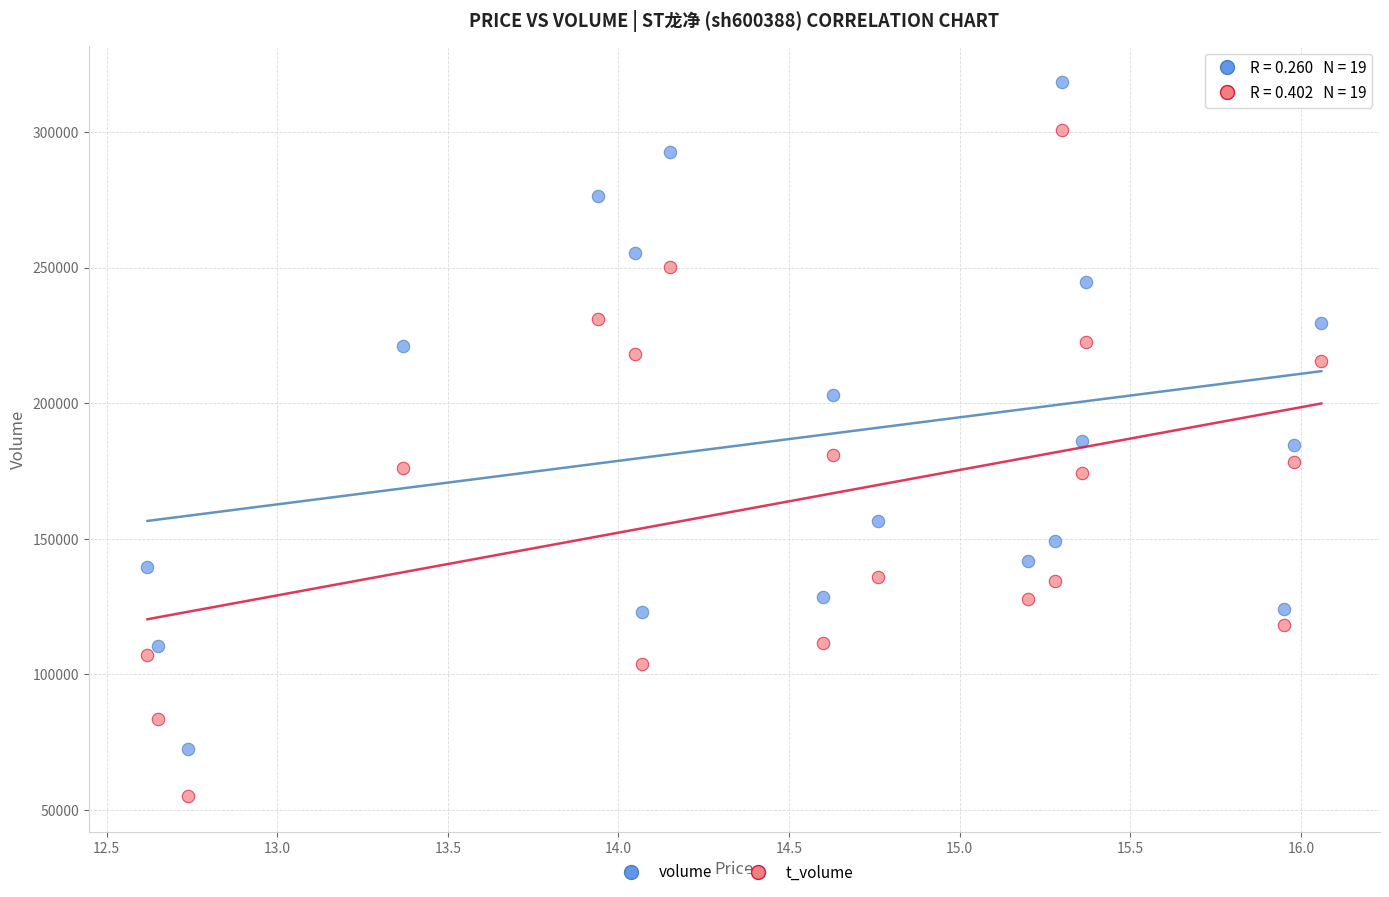

Across all data points, what is the range of Y values (max minus min)?

263545